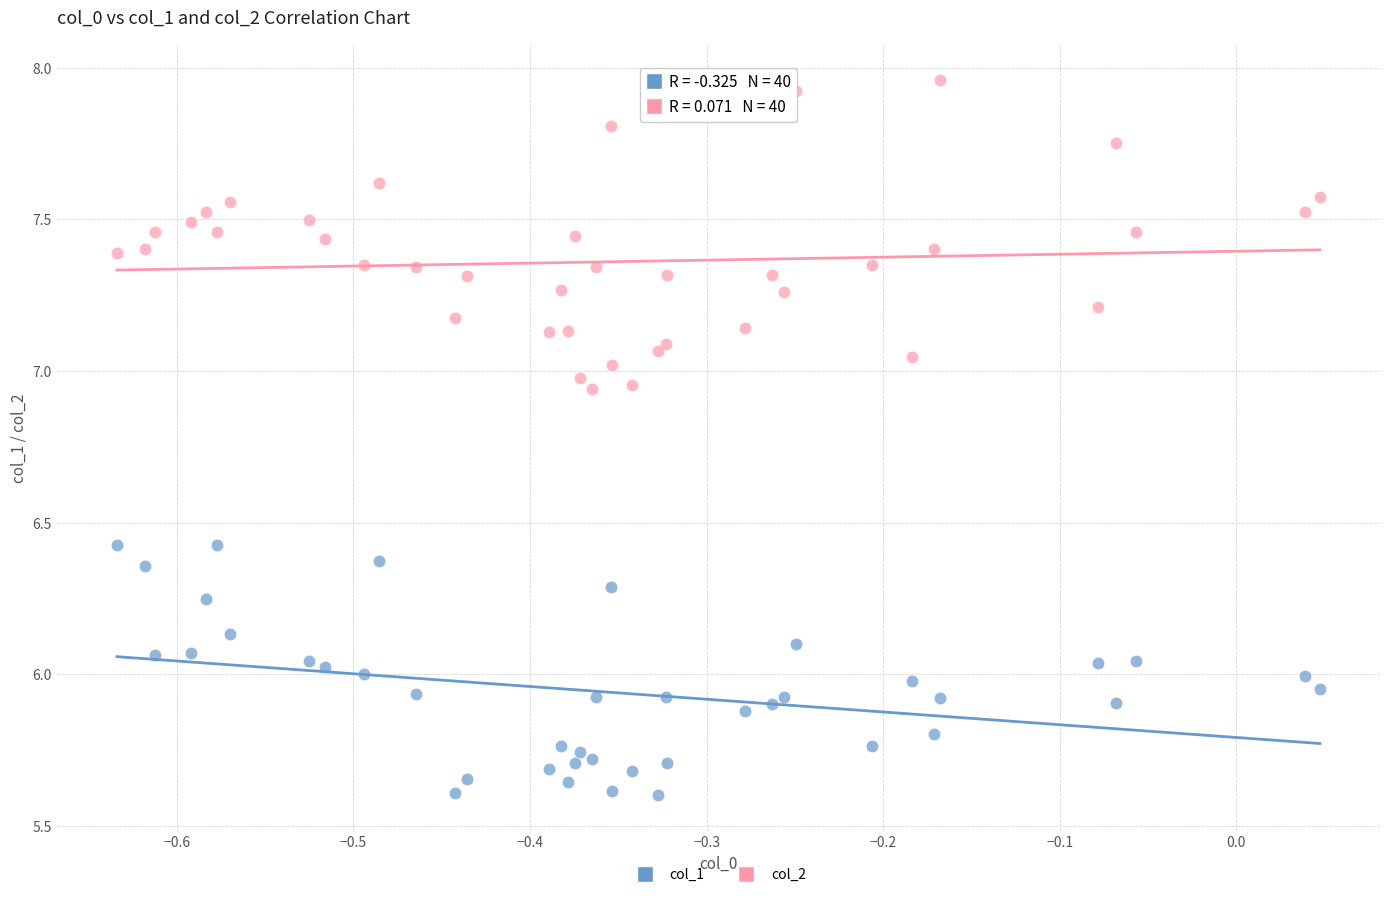

Which series reaches the maximum Y coordinate?

col_2